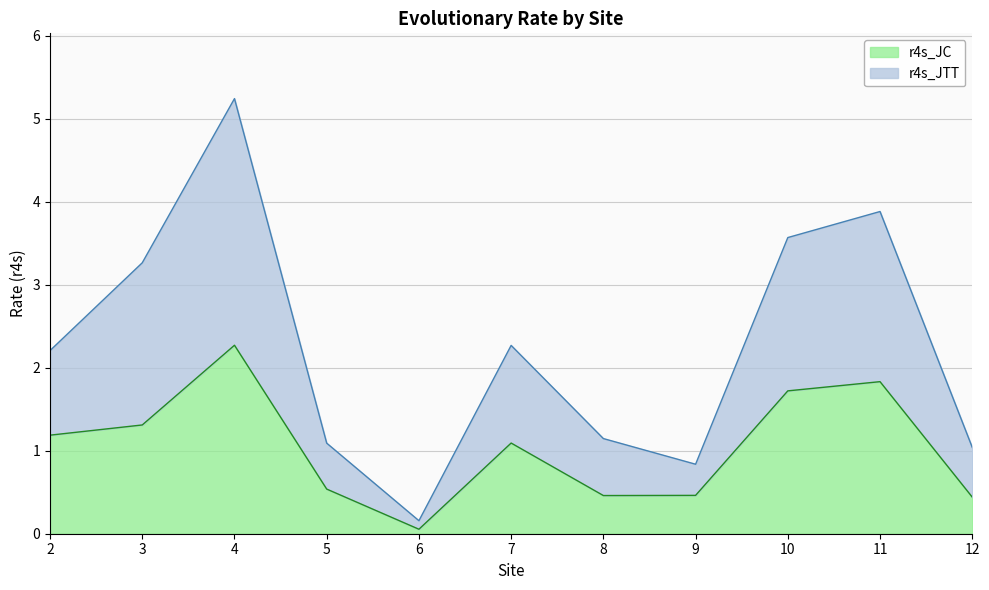

Which label corresponds to the largest value in the chart?

4